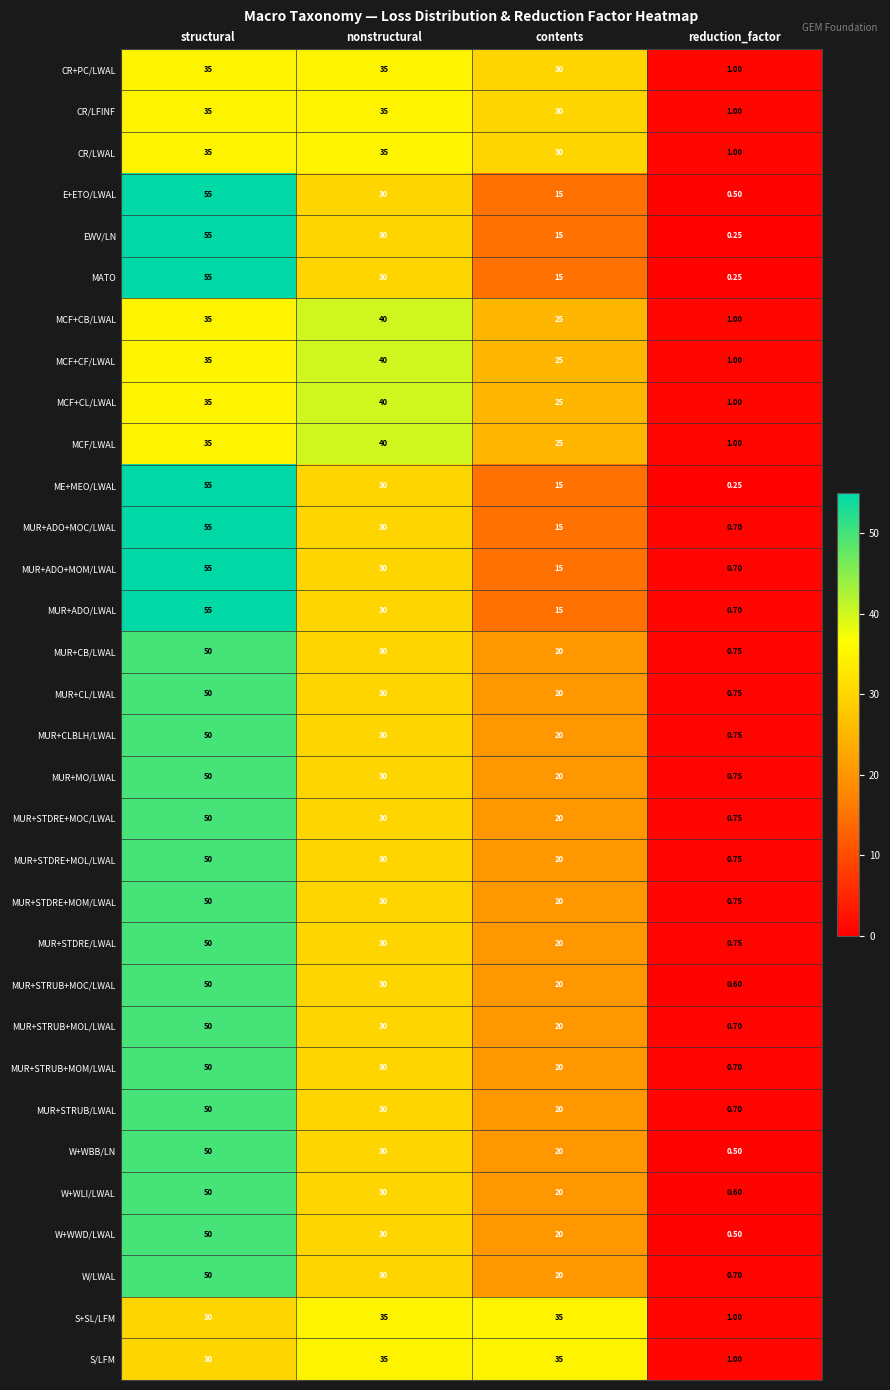

At which category is the sum across all series the highest?

structural